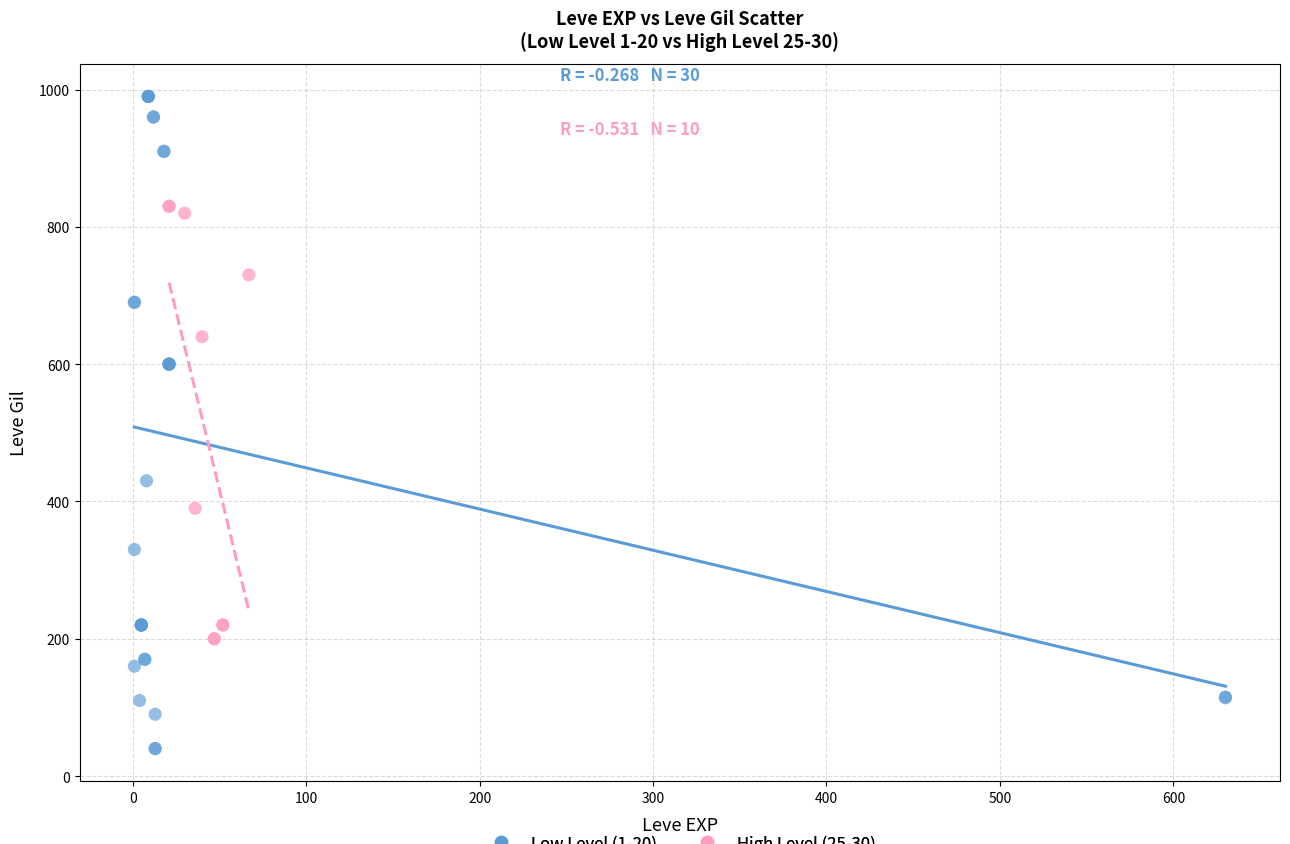

Which series has the widest spread of Y values?

Low Level (1-20)